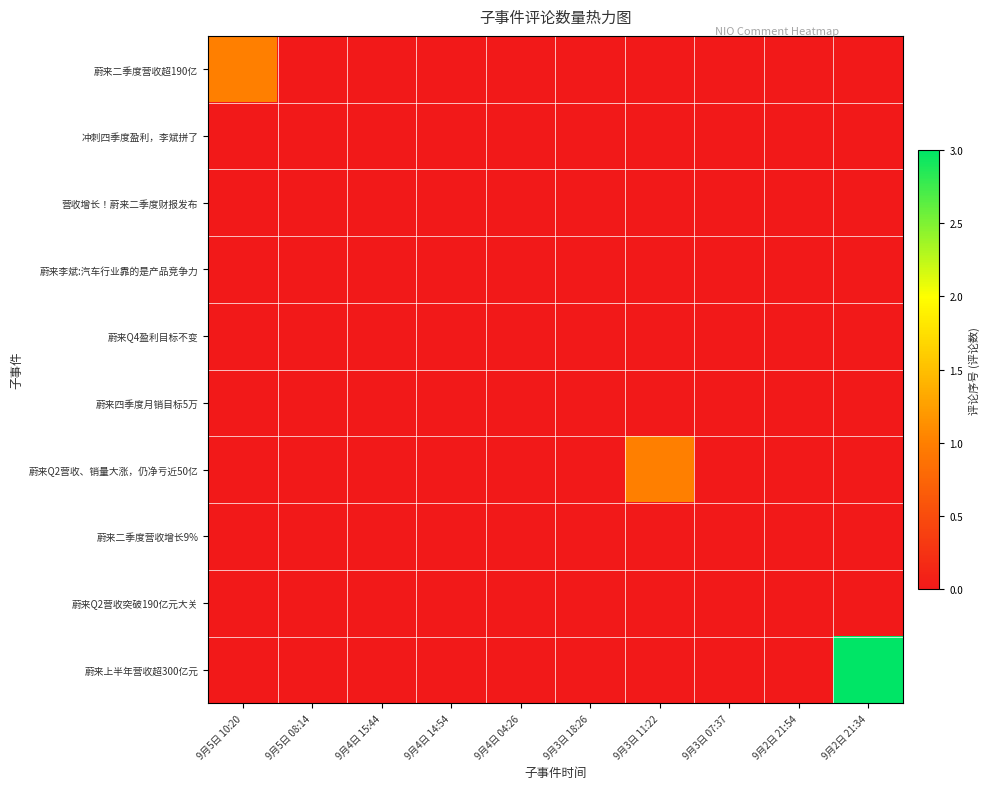

Reading right to left, what are all the values shown in this chart?

蔚来二季度营收超190亿: 9月2日 21:34=0	9月2日 21:54=0	9月3日 07:37=0	9月3日 11:22=0	9月3日 18:26=0	9月4日 04:26=0	9月4日 14:54=0	9月4日 15:44=0	9月5日 08:14=0	9月5日 10:20=1
冲刺四季度盈利，李斌拼了: 9月2日 21:34=0	9月2日 21:54=0	9月3日 07:37=0	9月3日 11:22=0	9月3日 18:26=0	9月4日 04:26=0	9月4日 14:54=0	9月4日 15:44=0	9月5日 08:14=0	9月5日 10:20=0
营收增长！蔚来二季度财报发布: 9月2日 21:34=0	9月2日 21:54=0	9月3日 07:37=0	9月3日 11:22=0	9月3日 18:26=0	9月4日 04:26=0	9月4日 14:54=0	9月4日 15:44=0	9月5日 08:14=0	9月5日 10:20=0
蔚来李斌:汽车行业靠的是产品竞争力: 9月2日 21:34=0	9月2日 21:54=0	9月3日 07:37=0	9月3日 11:22=0	9月3日 18:26=0	9月4日 04:26=0	9月4日 14:54=0	9月4日 15:44=0	9月5日 08:14=0	9月5日 10:20=0
蔚来Q4盈利目标不变: 9月2日 21:34=0	9月2日 21:54=0	9月3日 07:37=0	9月3日 11:22=0	9月3日 18:26=0	9月4日 04:26=0	9月4日 14:54=0	9月4日 15:44=0	9月5日 08:14=0	9月5日 10:20=0
蔚来四季度月销目标5万: 9月2日 21:34=0	9月2日 21:54=0	9月3日 07:37=0	9月3日 11:22=0	9月3日 18:26=0	9月4日 04:26=0	9月4日 14:54=0	9月4日 15:44=0	9月5日 08:14=0	9月5日 10:20=0
蔚来Q2营收、销量大涨，仍净亏近50亿: 9月2日 21:34=0	9月2日 21:54=0	9月3日 07:37=0	9月3日 11:22=1	9月3日 18:26=0	9月4日 04:26=0	9月4日 14:54=0	9月4日 15:44=0	9月5日 08:14=0	9月5日 10:20=0
蔚来二季度营收增长9%: 9月2日 21:34=0	9月2日 21:54=0	9月3日 07:37=0	9月3日 11:22=0	9月3日 18:26=0	9月4日 04:26=0	9月4日 14:54=0	9月4日 15:44=0	9月5日 08:14=0	9月5日 10:20=0
蔚来Q2营收突破190亿元大关: 9月2日 21:34=0	9月2日 21:54=0	9月3日 07:37=0	9月3日 11:22=0	9月3日 18:26=0	9月4日 04:26=0	9月4日 14:54=0	9月4日 15:44=0	9月5日 08:14=0	9月5日 10:20=0
蔚来上半年营收超300亿元: 9月2日 21:34=3	9月2日 21:54=0	9月3日 07:37=0	9月3日 11:22=0	9月3日 18:26=0	9月4日 04:26=0	9月4日 14:54=0	9月4日 15:44=0	9月5日 08:14=0	9月5日 10:20=0